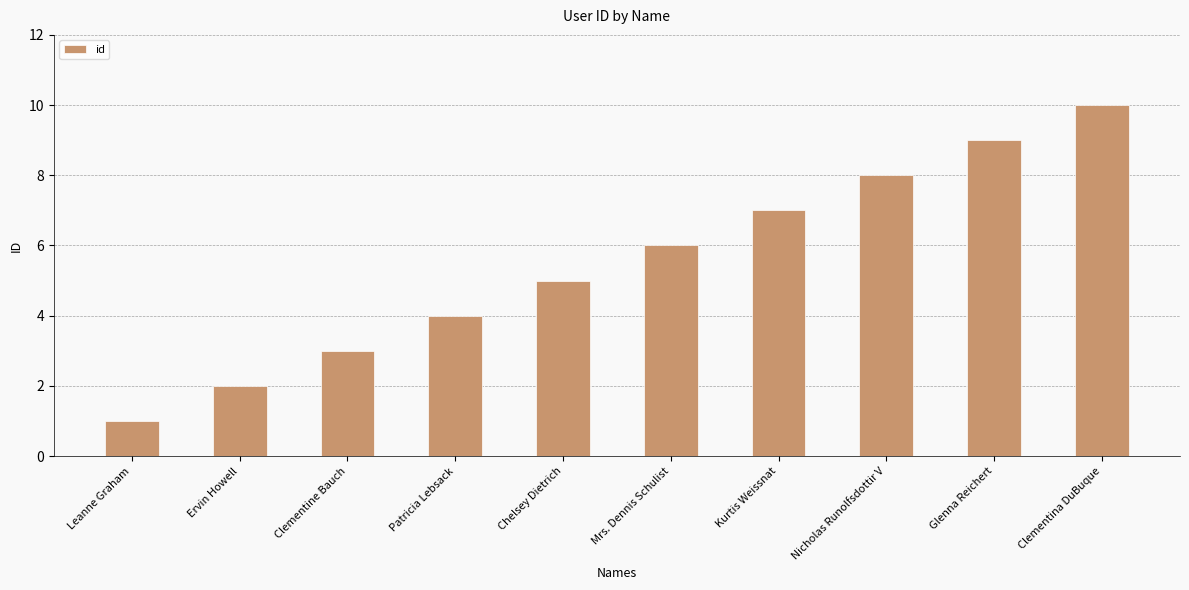

List the labels in order of value, smallest first.

Leanne Graham, Ervin Howell, Clementine Bauch, Patricia Lebsack, Chelsey Dietrich, Mrs. Dennis Schulist, Kurtis Weissnat, Nicholas Runolfsdottir V, Glenna Reichert, Clementina DuBuque